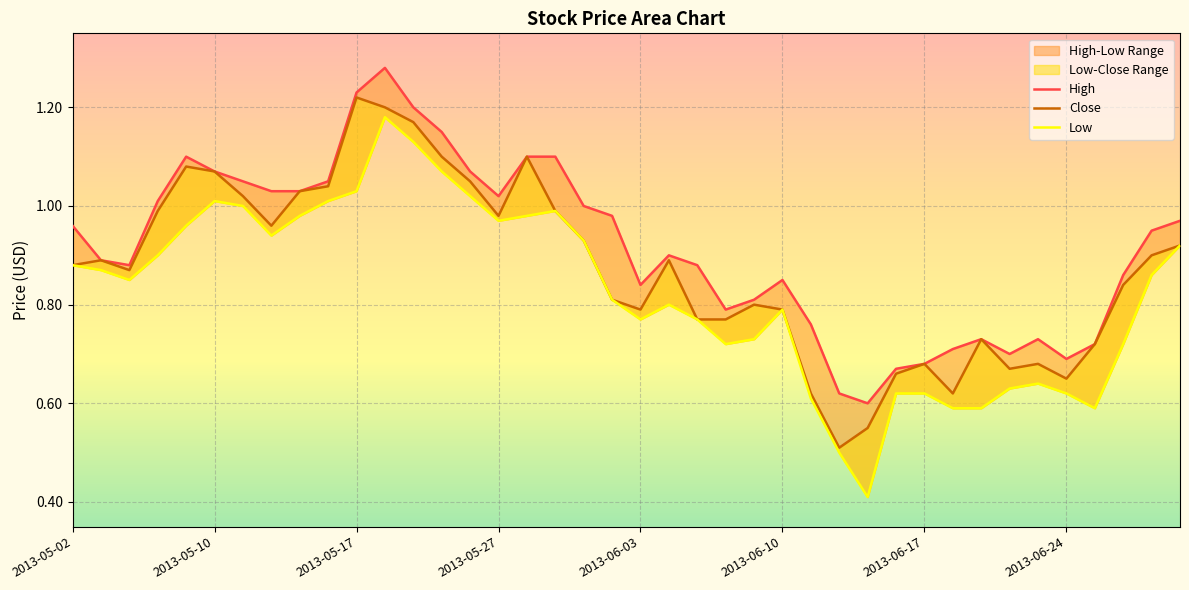

How many interior local peaks does the Close series have?

9